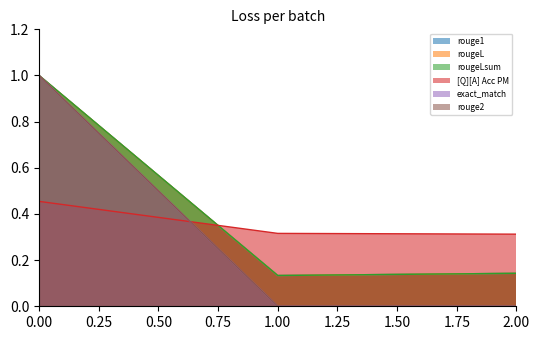

What is the sum of all rougeL values?

1.3